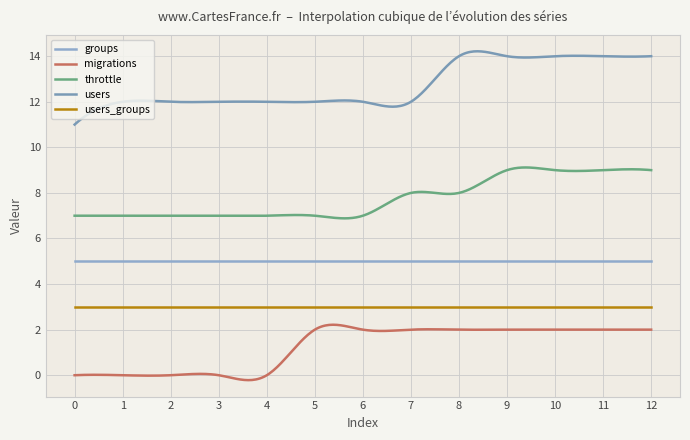

What is the difference between the maximum and second lowest values in the throttle series?

2.2